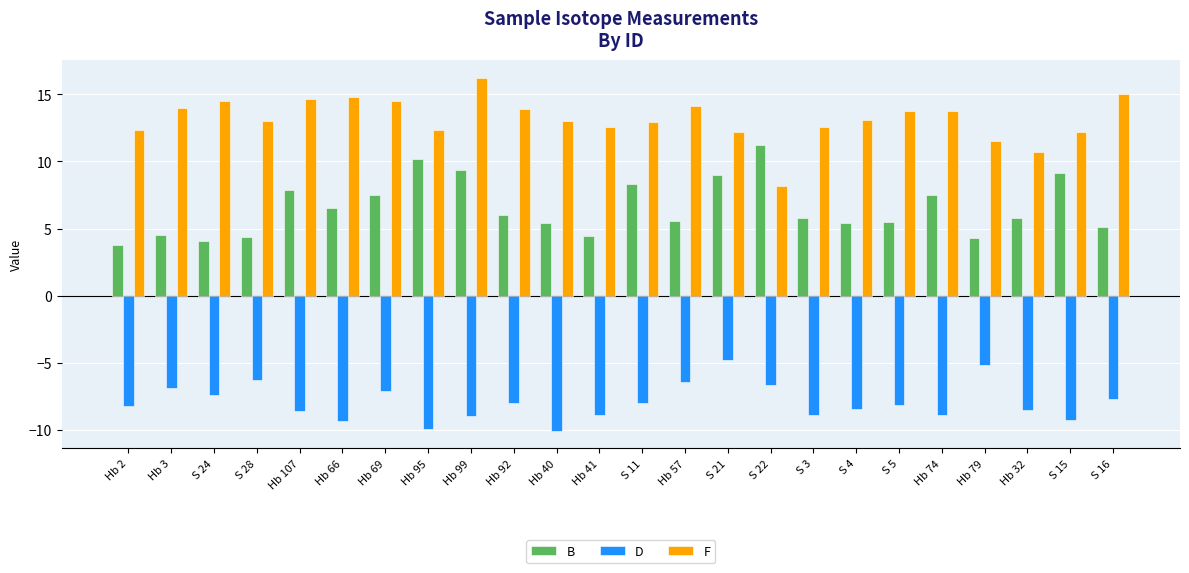

List the series in order of their peak value, lowest first.

D, B, F